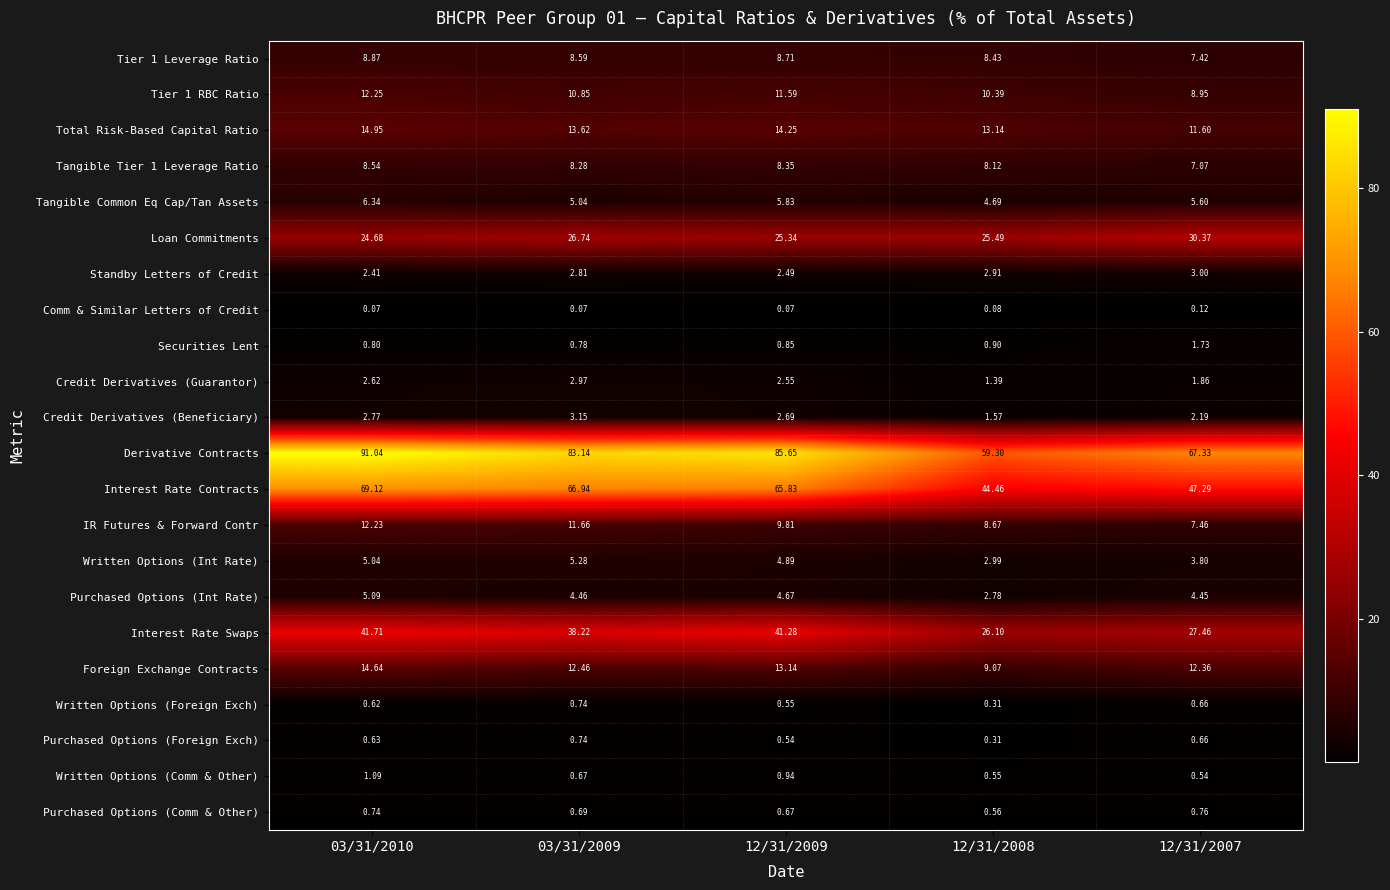

Is the value of Purchased Options (Int Rate) at 03/31/2010 greater than the value of Tier 1 Leverage Ratio at 12/31/2008?

No